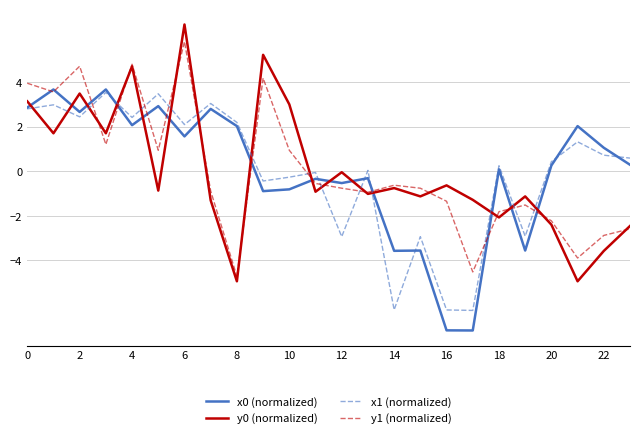

What is the highest value of the y0 (normalized) series?

6.6